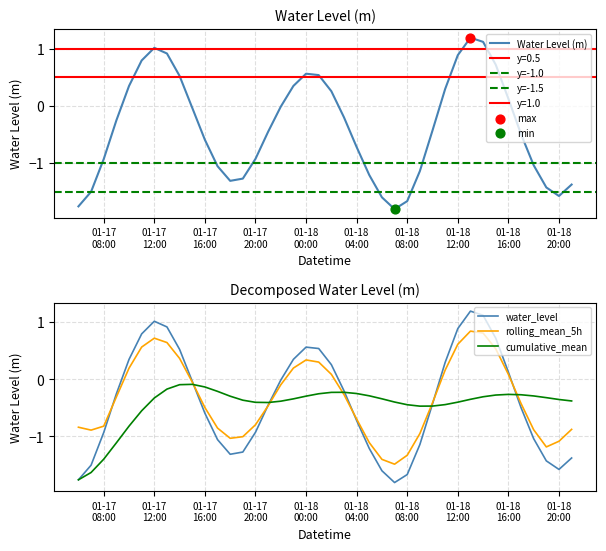

What is the change in value from 2023-01-17 10:00:00 to 2023-01-18 06:00:00?

-1.9